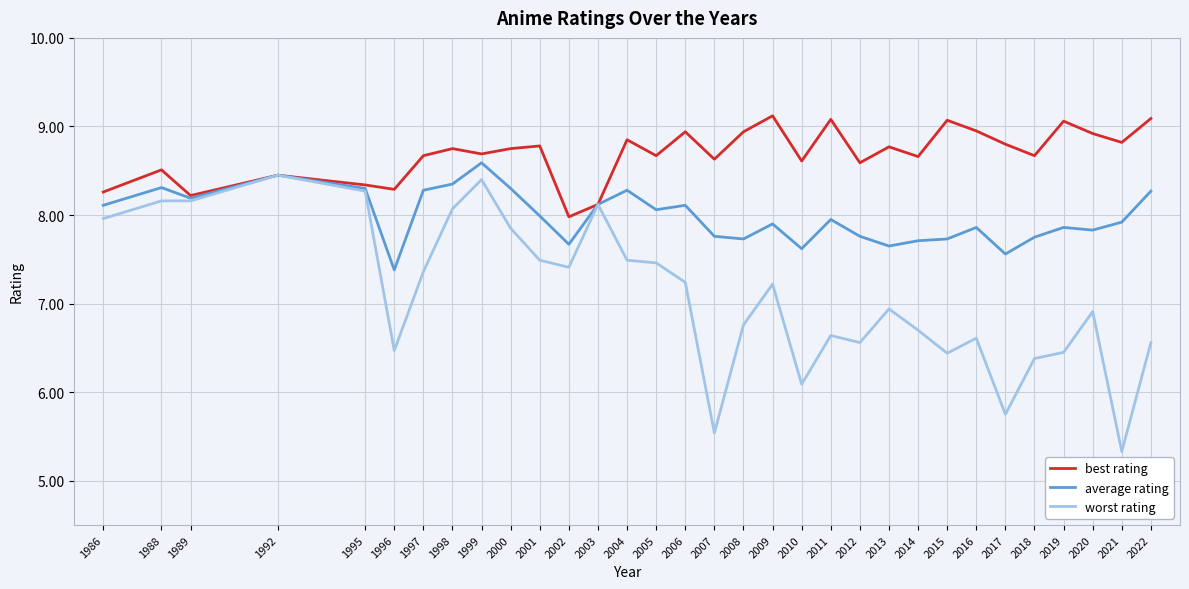

The value of best rating at 1995 is 8.3. True or false?

True